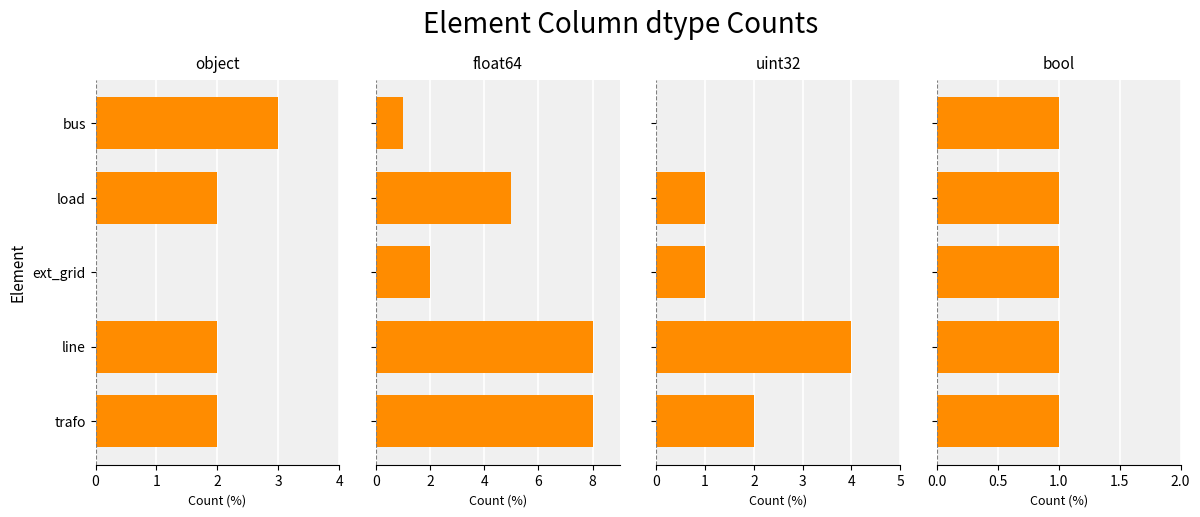

Count the number of data series in this chart.

4